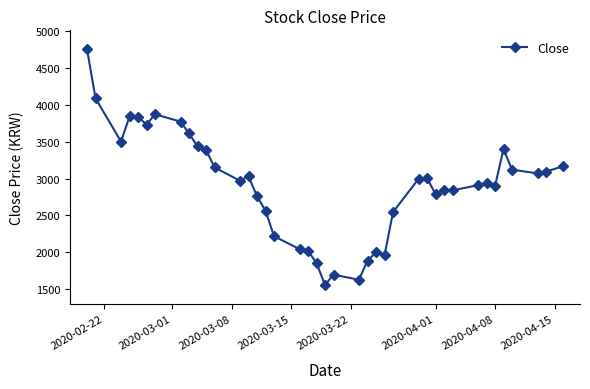

What is the minimum value shown in the chart?

1560